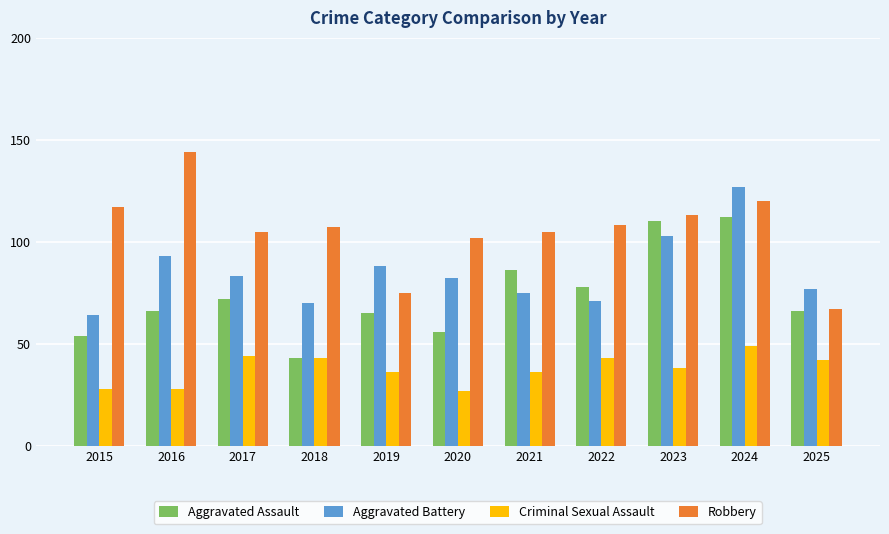

What is the minimum value shown in the chart?

27